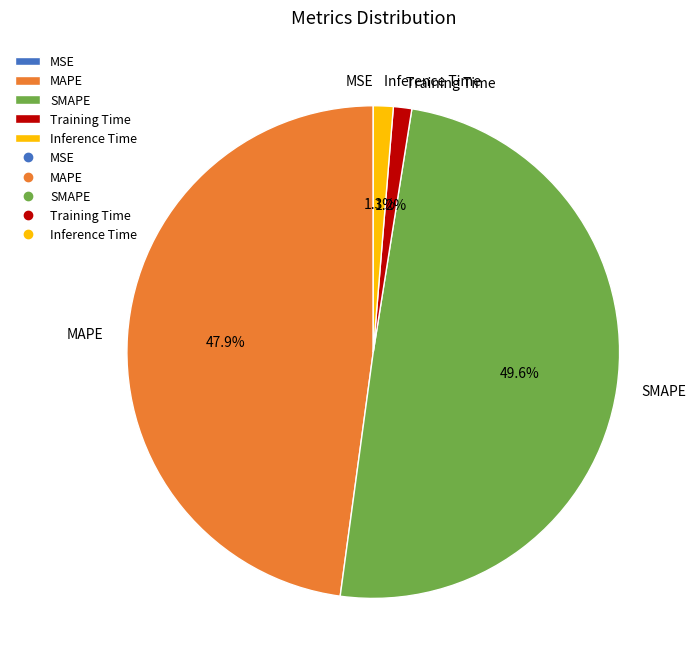

Does MAPE represent more than half of the total?

No